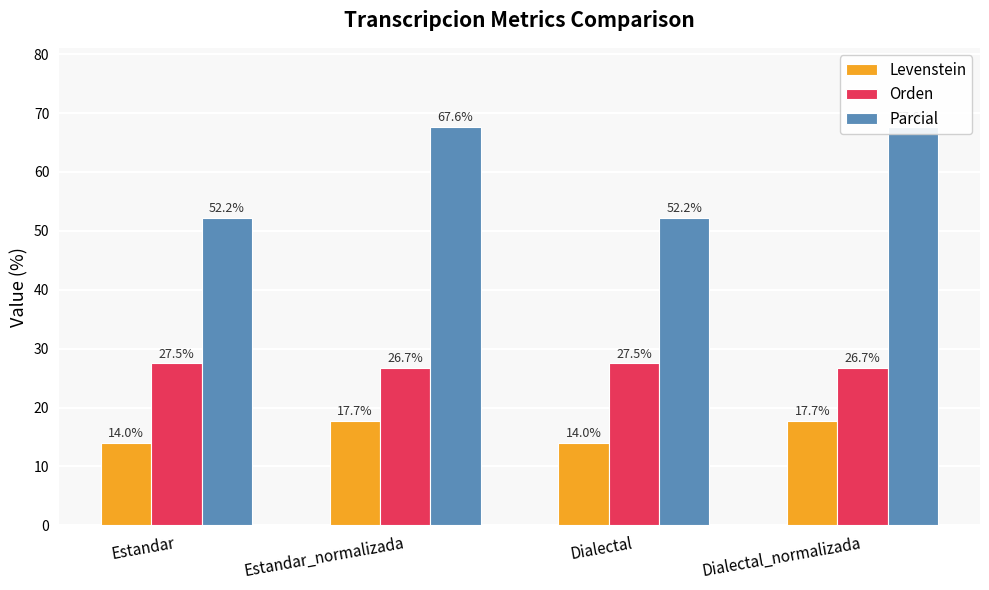

What is the difference between the maximum and minimum values in the Parcial series?

15.4